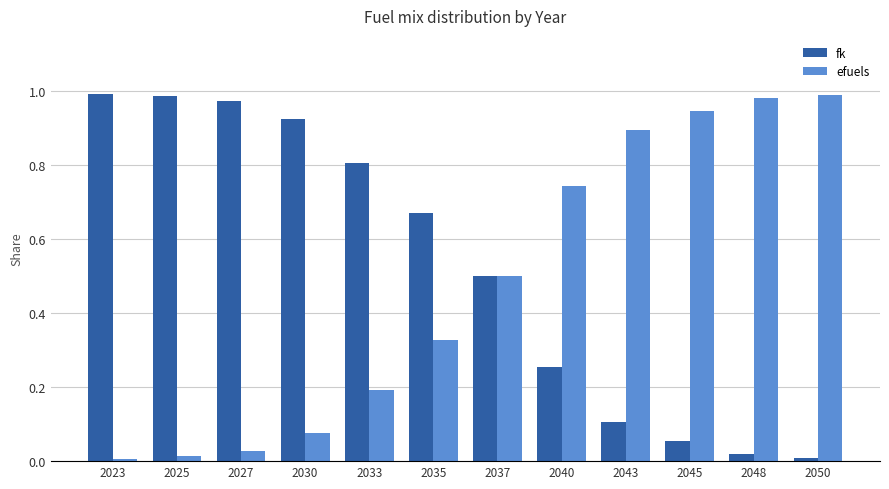

Is the value of efuels at 2035 greater than the value of fk at 2043?

Yes